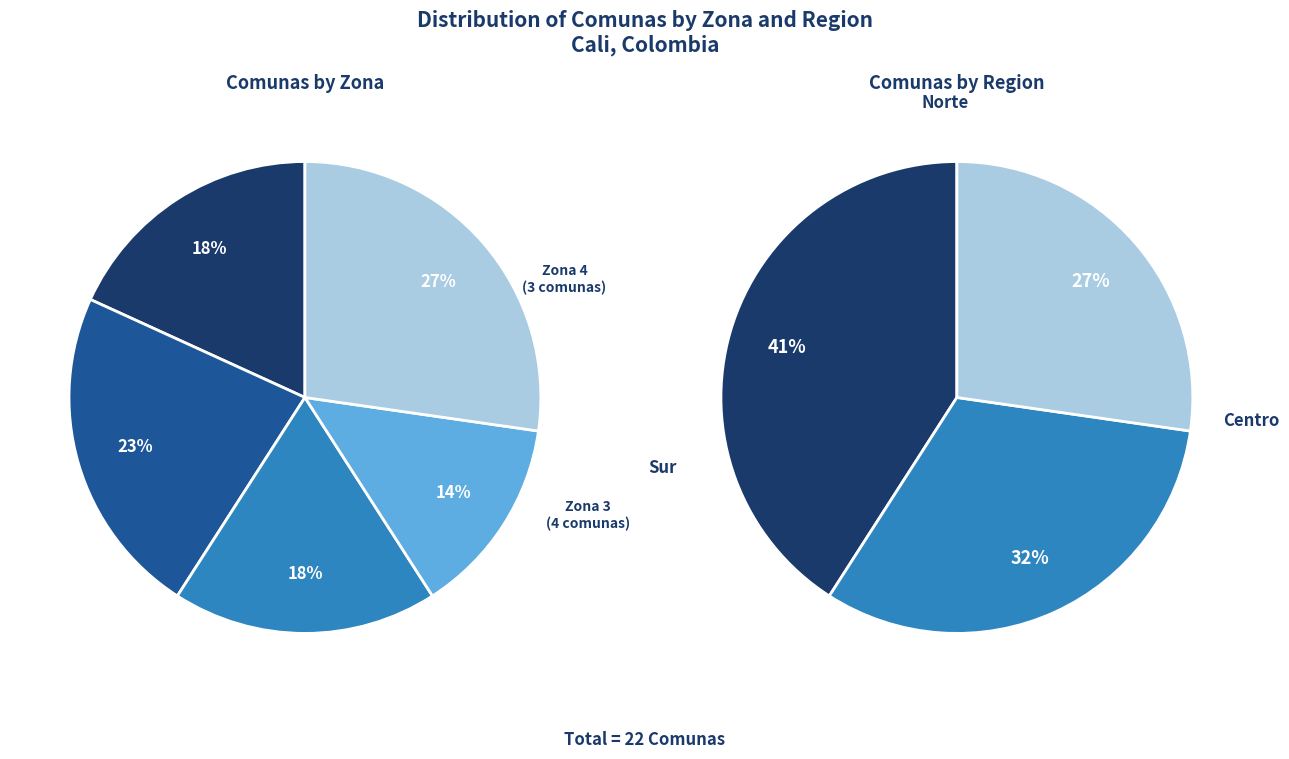

To the nearest percent, what is the difference between the 8 and 5 slice percentages?

4%